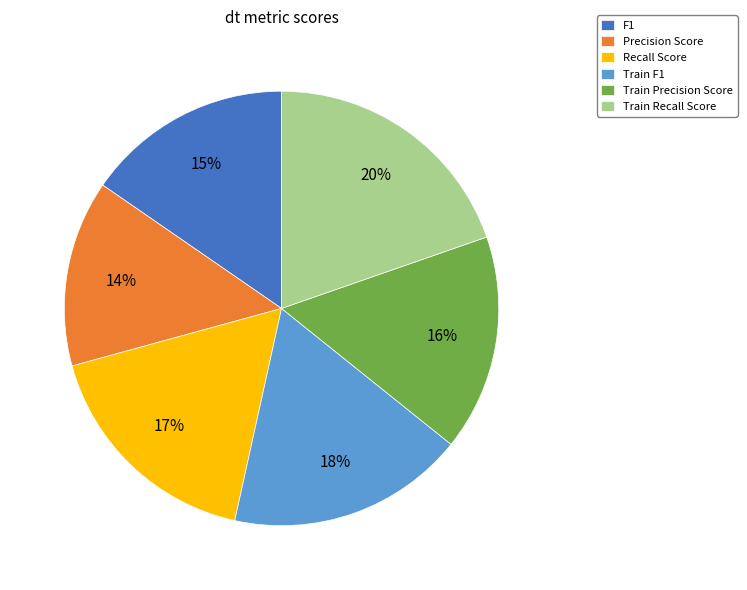

What is the smallest slice in the pie chart?

Precision Score